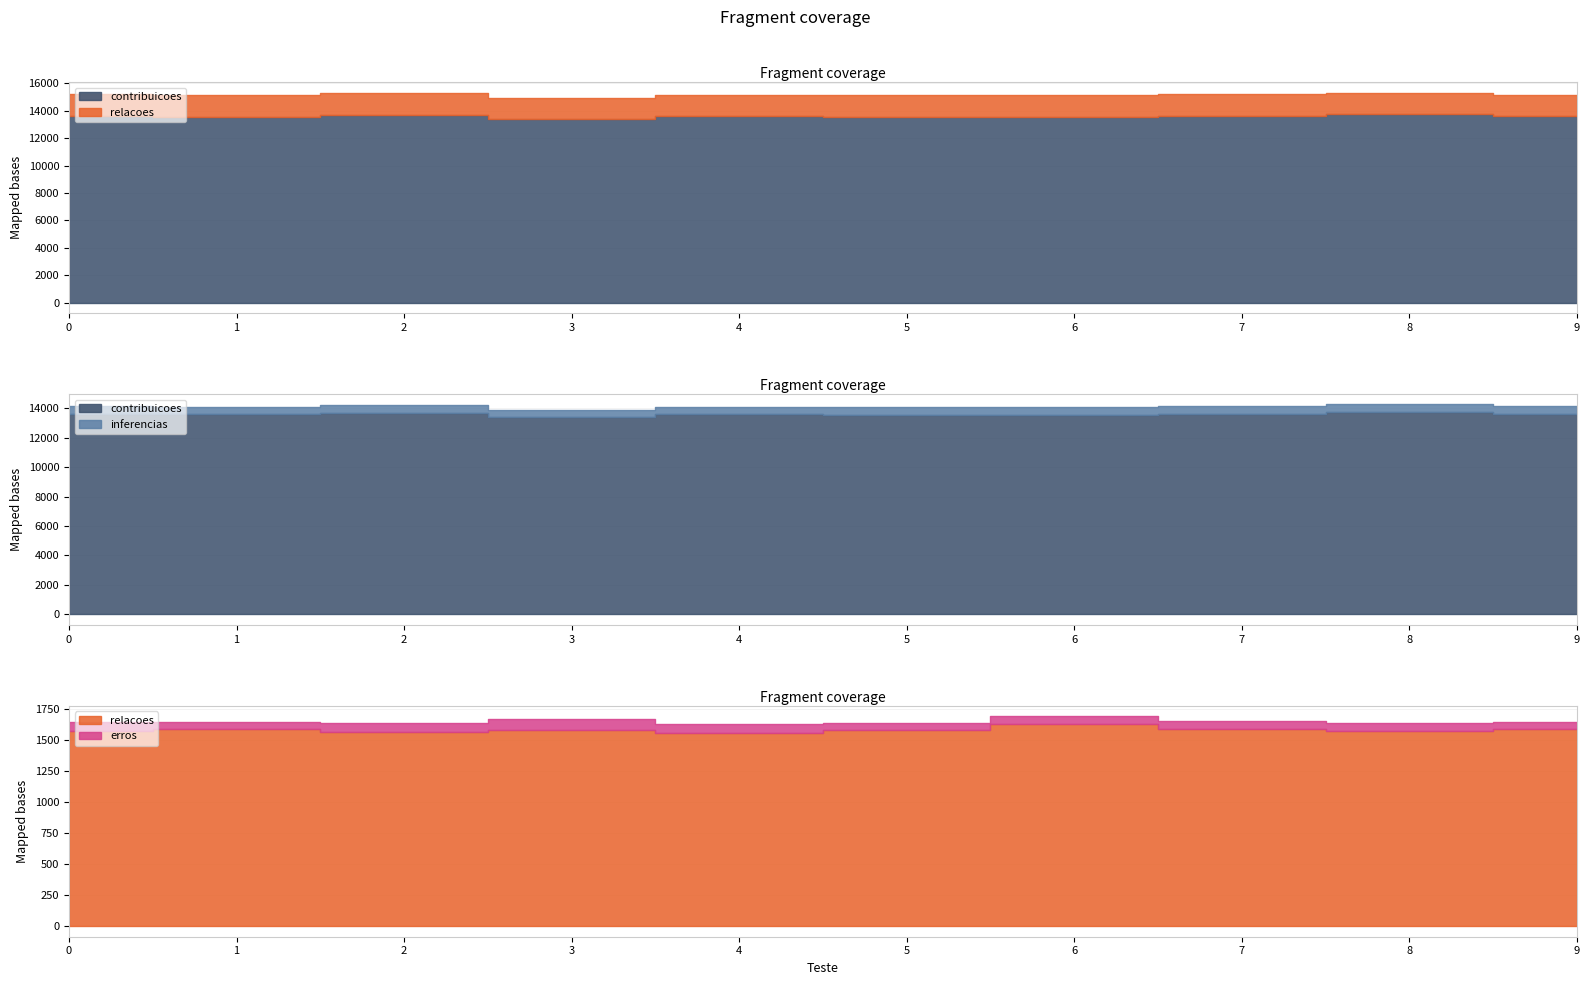

At which category does the chart reach its peak across all series?

8